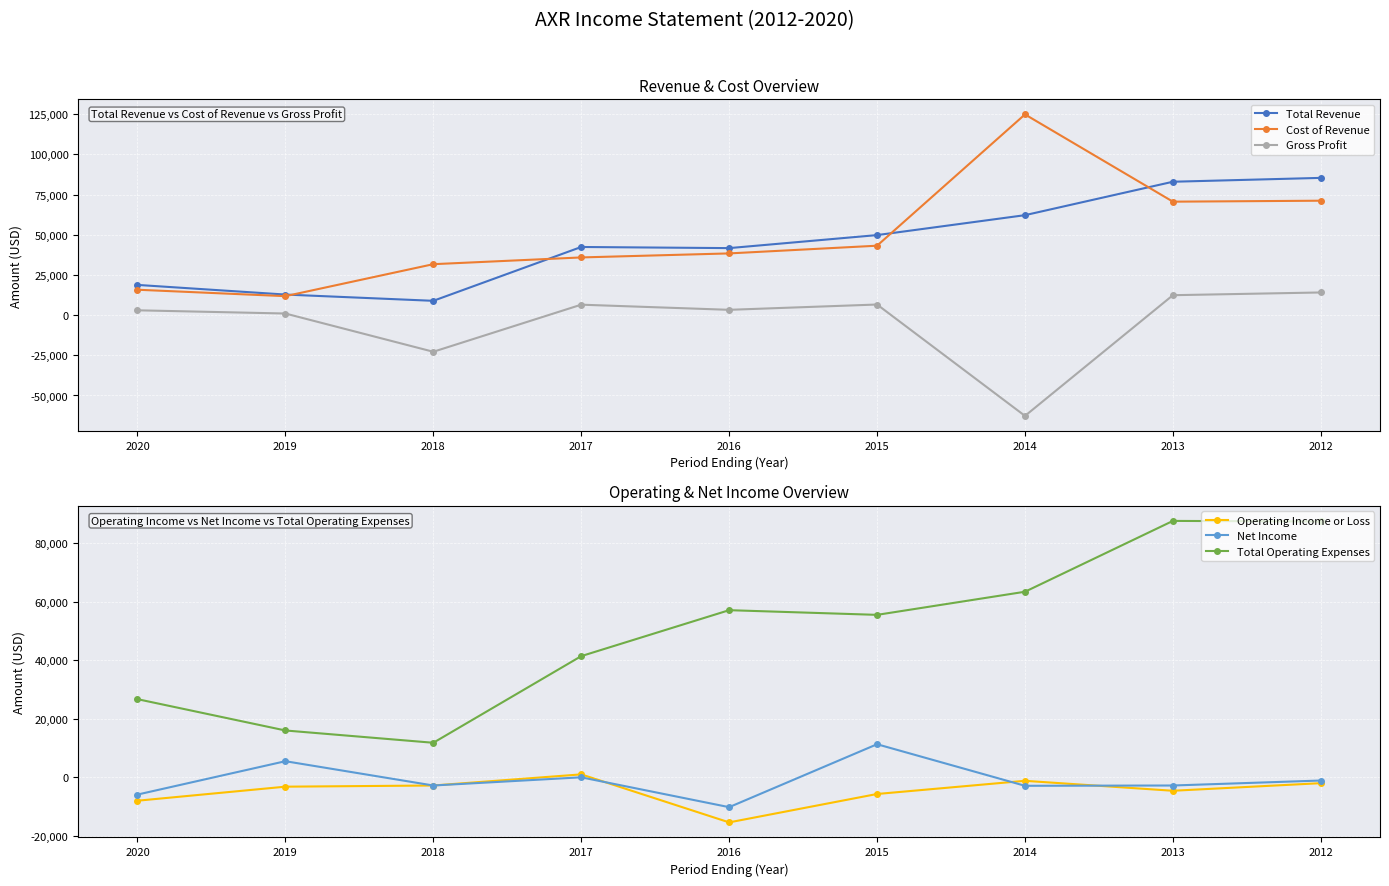

Reading left to right, extract all data points from this chart.

Total Revenue: 2020=18800	2019=12800	2018=8900	2017=42400	2016=41700	2015=49800	2014=62200	2013=83000	2012=85400
Cost of Revenue: 2020=15800	2019=11800	2018=31700	2017=35900	2016=38400	2015=43200	2014=124900	2013=70600	2012=71200
Gross Profit: 2020=3000	2019=1000	2018=-22800	2017=6500	2016=3300	2015=6600	2014=-62700	2013=12400	2012=14100
Operating Income or Loss: 2020=-8000	2019=-3200	2018=-2800	2017=1000	2016=-15400	2015=-5700	2014=-1200	2013=-4600	2012=-2000
Net Income: 2020=-5900	2019=5500	2018=-2800	2017=0	2016=-10200	2015=11300	2014=-2900	2013=-2800	2012=-1100
Total Operating Expenses: 2020=26700	2019=16000	2018=11800	2017=41400	2016=57100	2015=55500	2014=63400	2013=87600	2012=87400